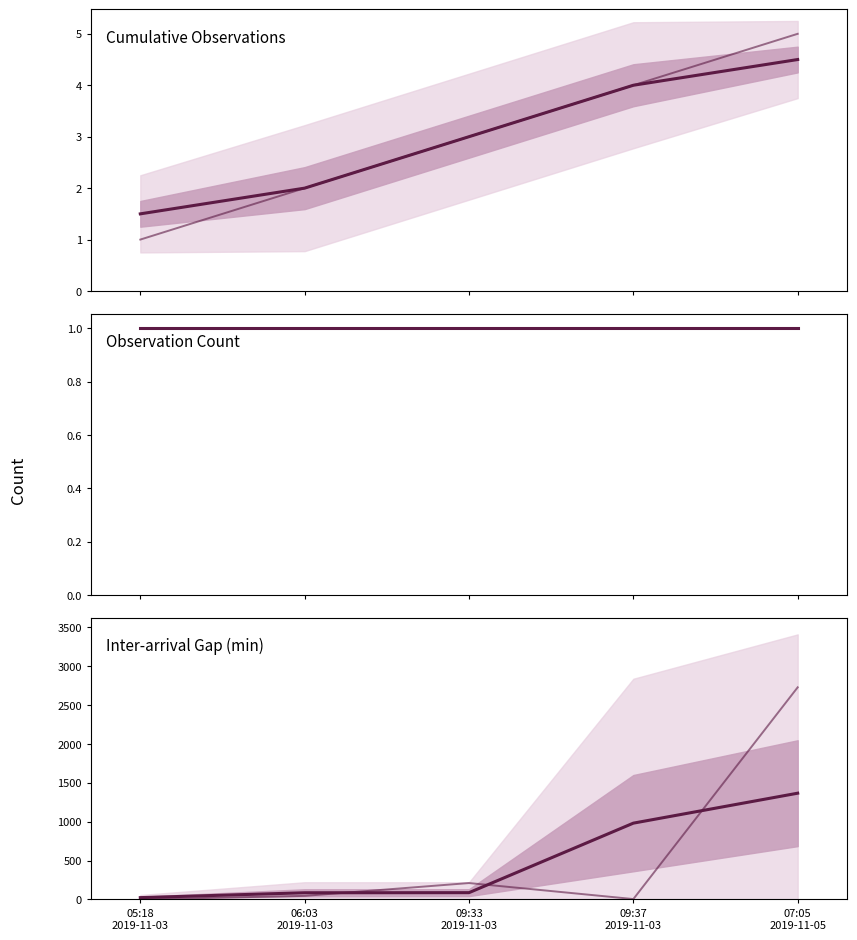

What value does the median series have at 07:05
2019-11-05?

1366.0